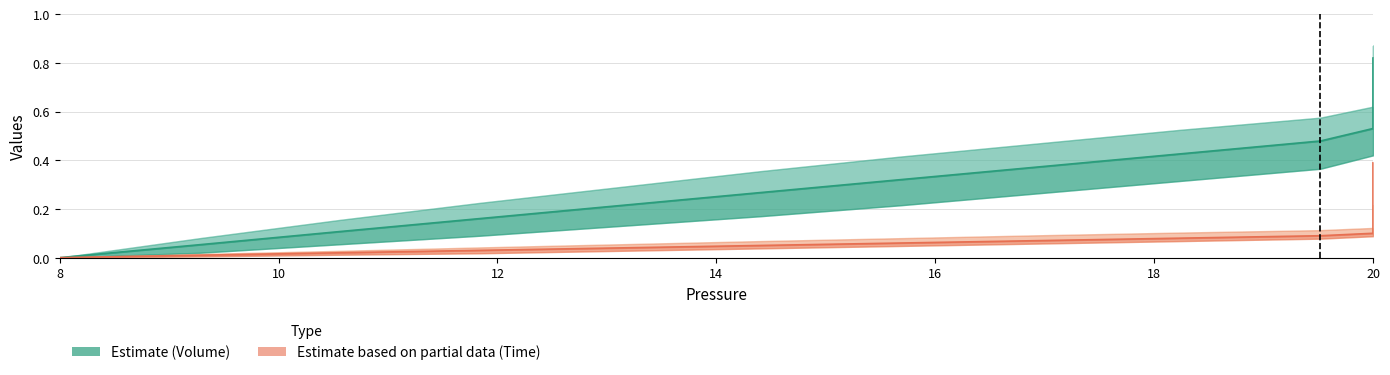

How many categories are shown in the chart?

40